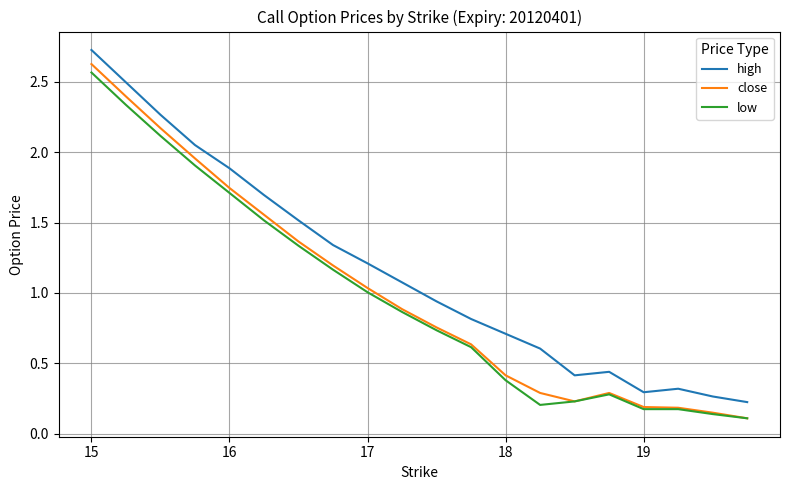

True or false: close and high cross at least once.

False